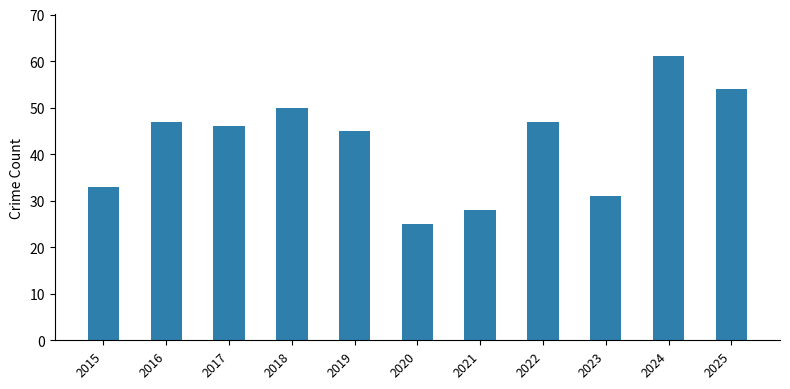

The value at 2019 is 19. True or false?

False